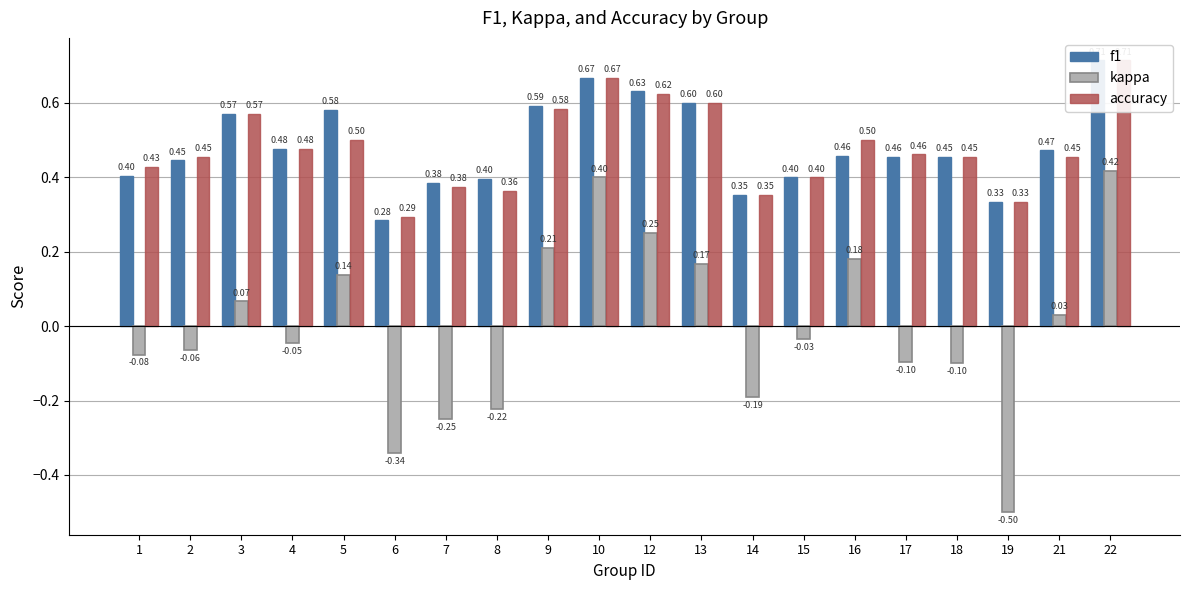

Rank the series at 12 from highest to lowest value.

f1, accuracy, kappa